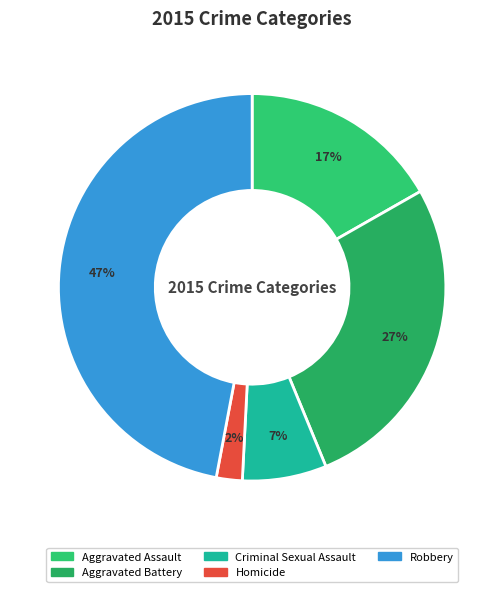

Rank the categories by value from highest to lowest.

Robbery, Aggravated Battery, Aggravated Assault, Criminal Sexual Assault, Homicide